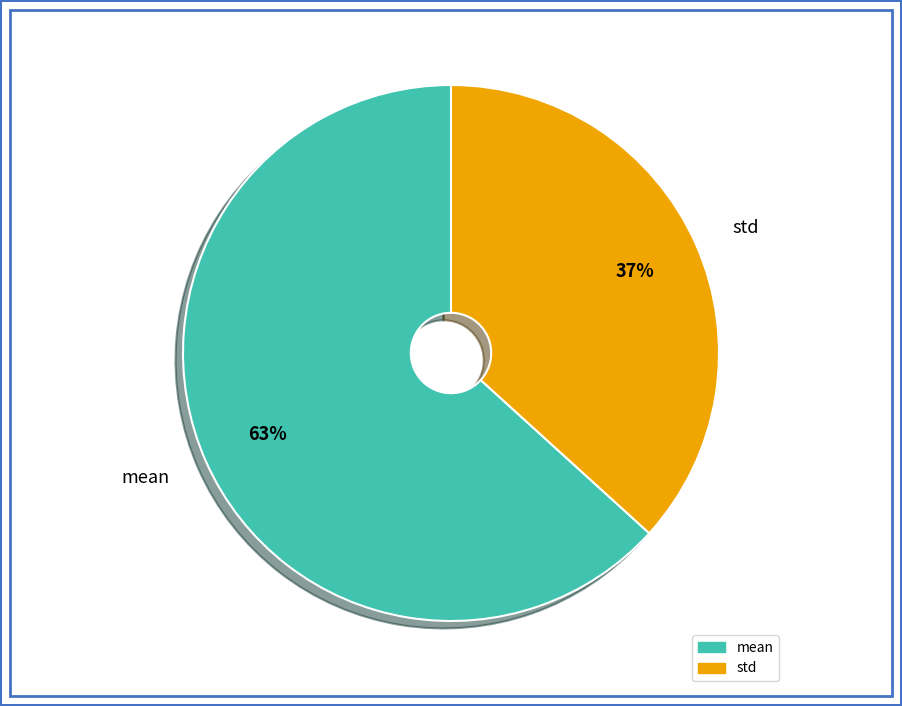

How many segments does this pie chart have?

2